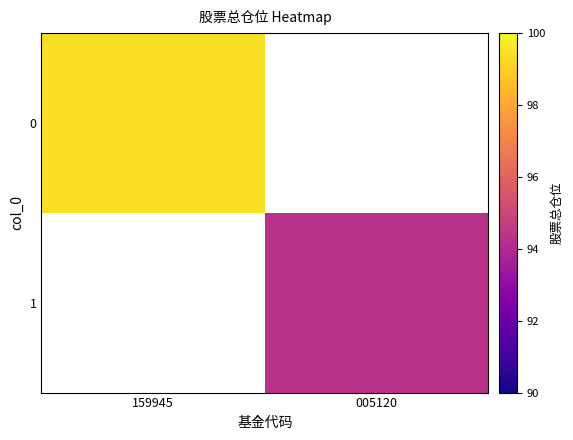

How many series are shown in this chart?

2